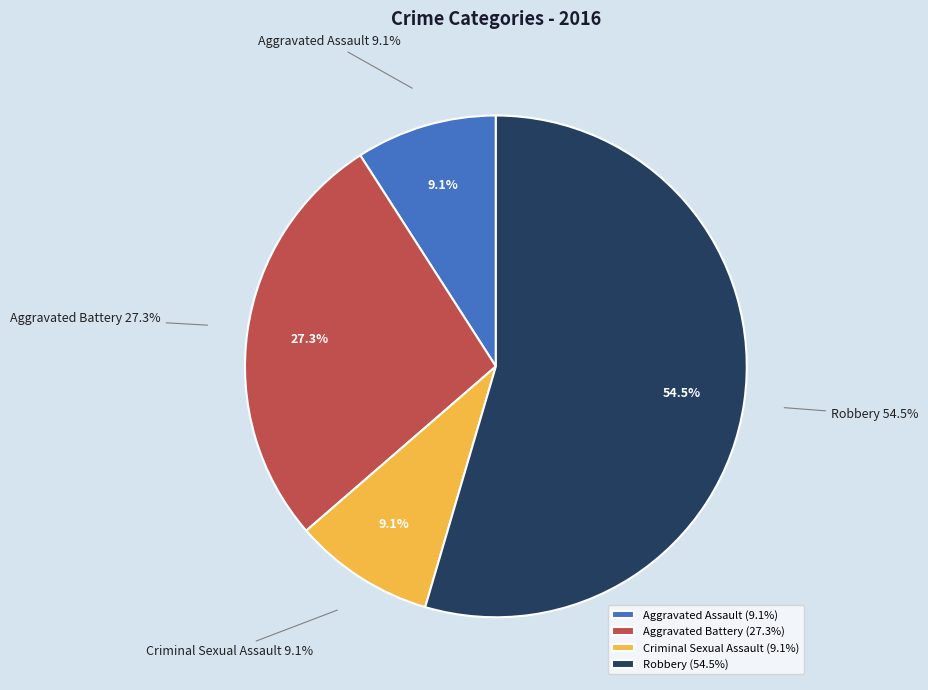

To the nearest percent, what portion does Robbery represent?

55%